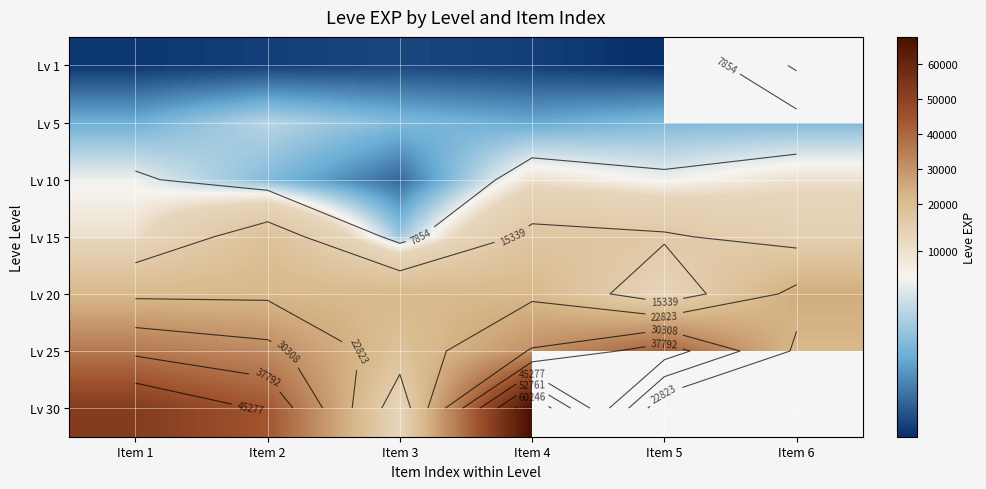

At how many categories does at least one series exceed 34452?

4